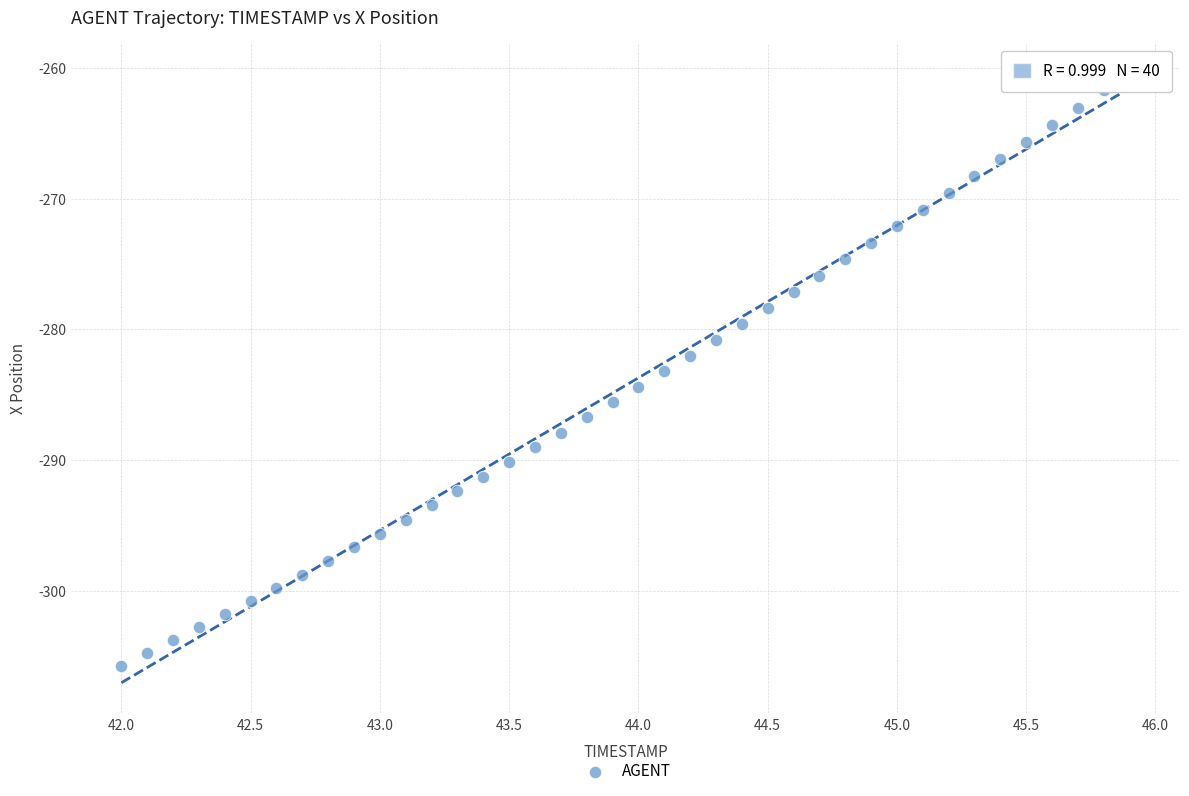

What is the range of Y values (max minus min)?

45.3